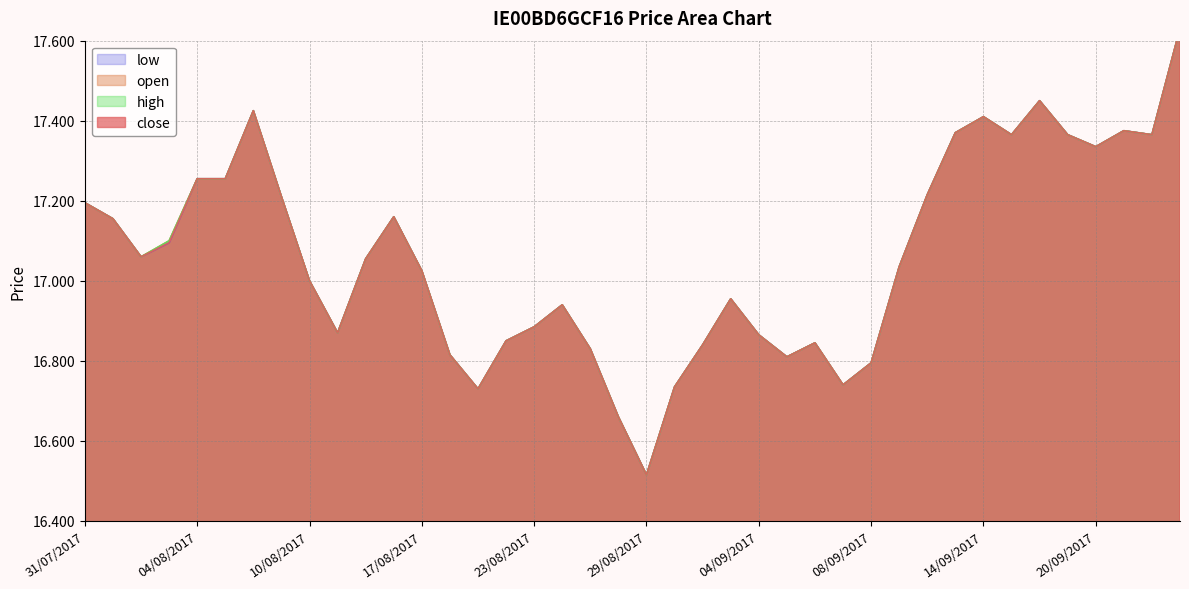

The value of open at 11/08/2017 is 16.9. True or false?

True